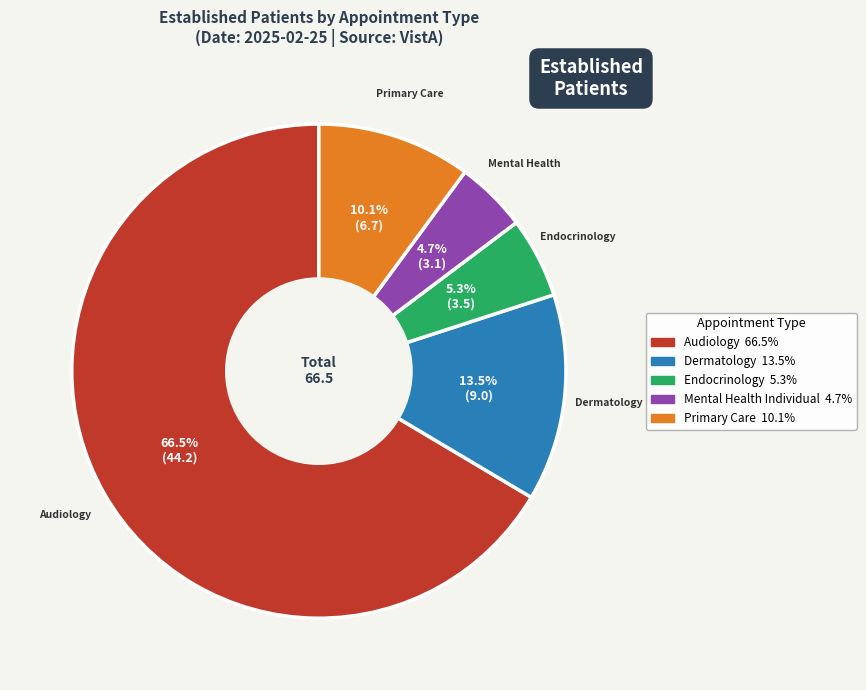

Is there any slice that represents more than half of the pie?

Yes